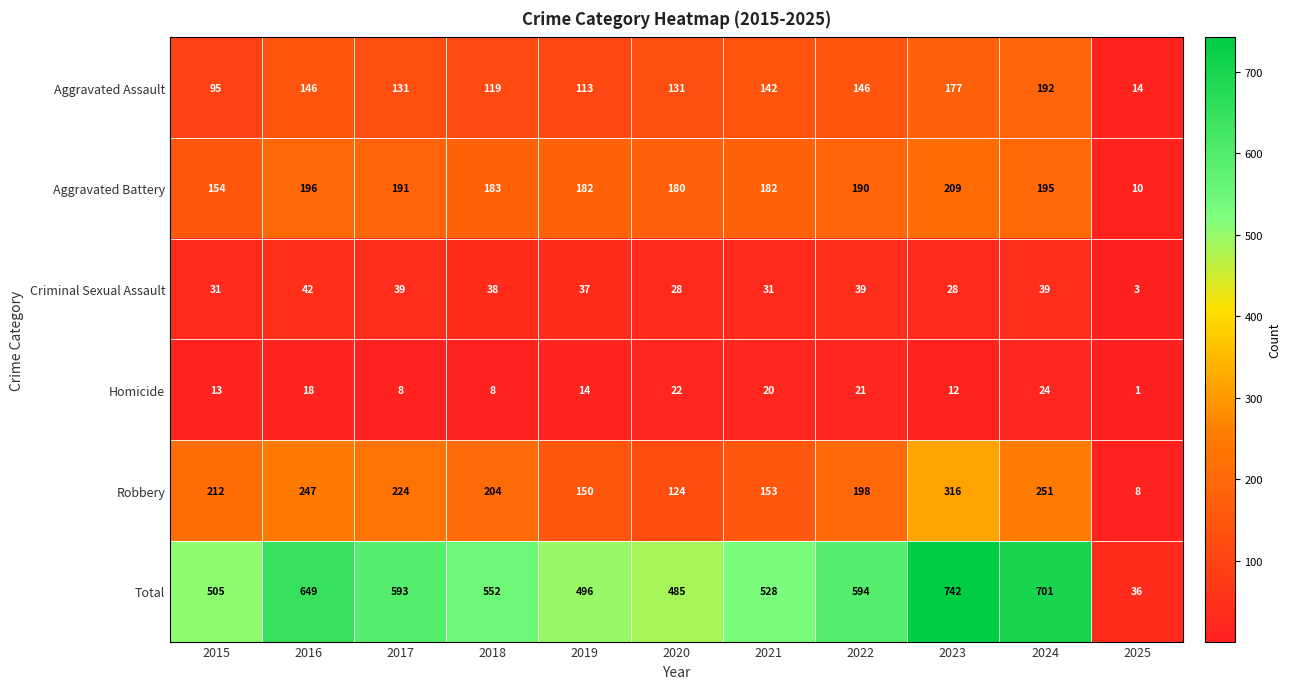

At which category is the sum across all series the highest?

2023